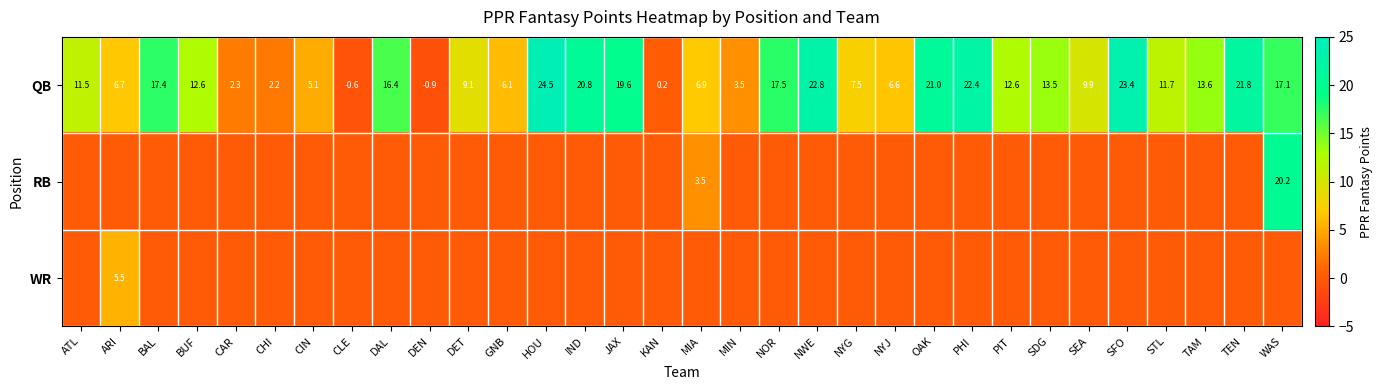

At how many categories does at least one series exceed 3?

27